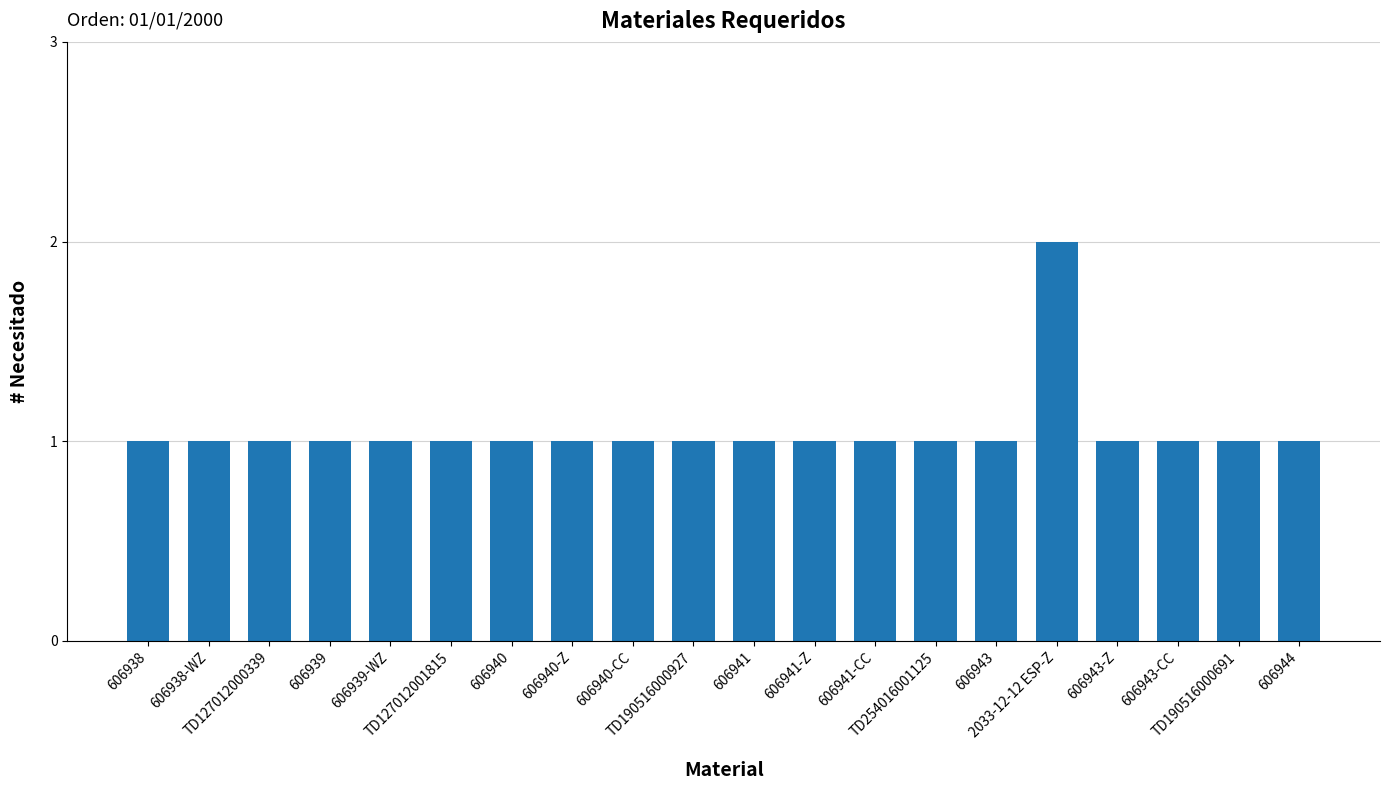

What is the value of the 14th bar from the left?

1